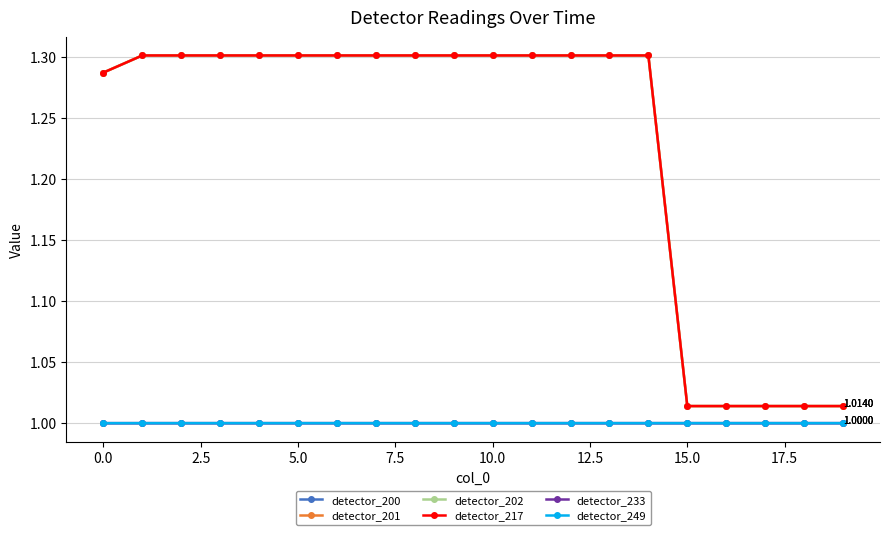

At how many categories does at least one series exceed 1?

20